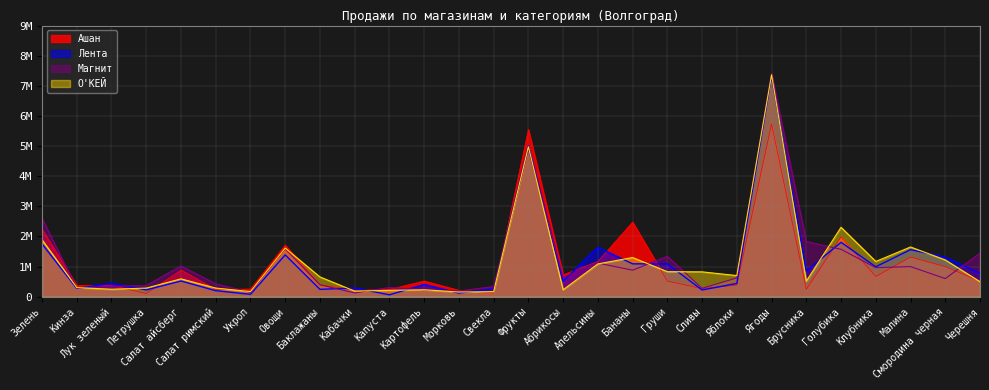

What is the label of the 9th point from the left?

Баклажаны